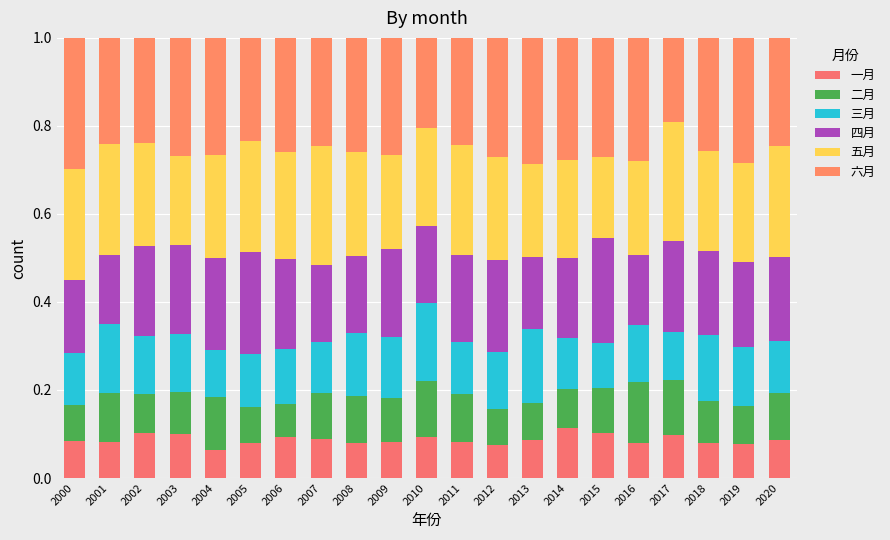

True or false: 三月 has a value of 0.3 at 2008.

False